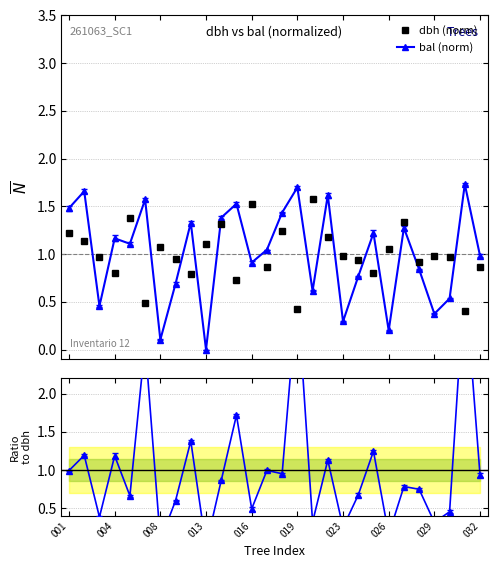

How many lines are shown in the chart?

3